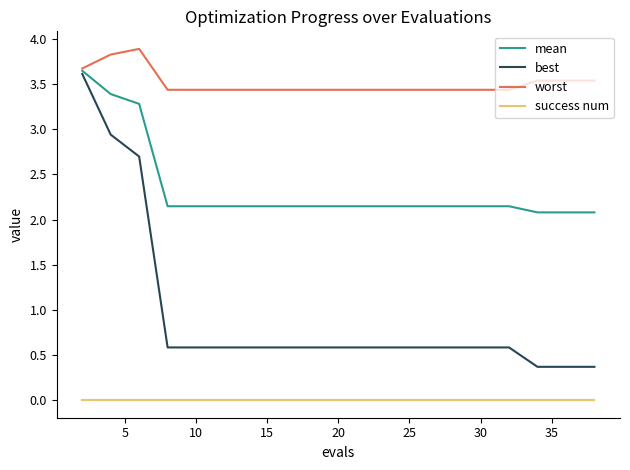

Does the chart display data point markers on the line(s)?

No